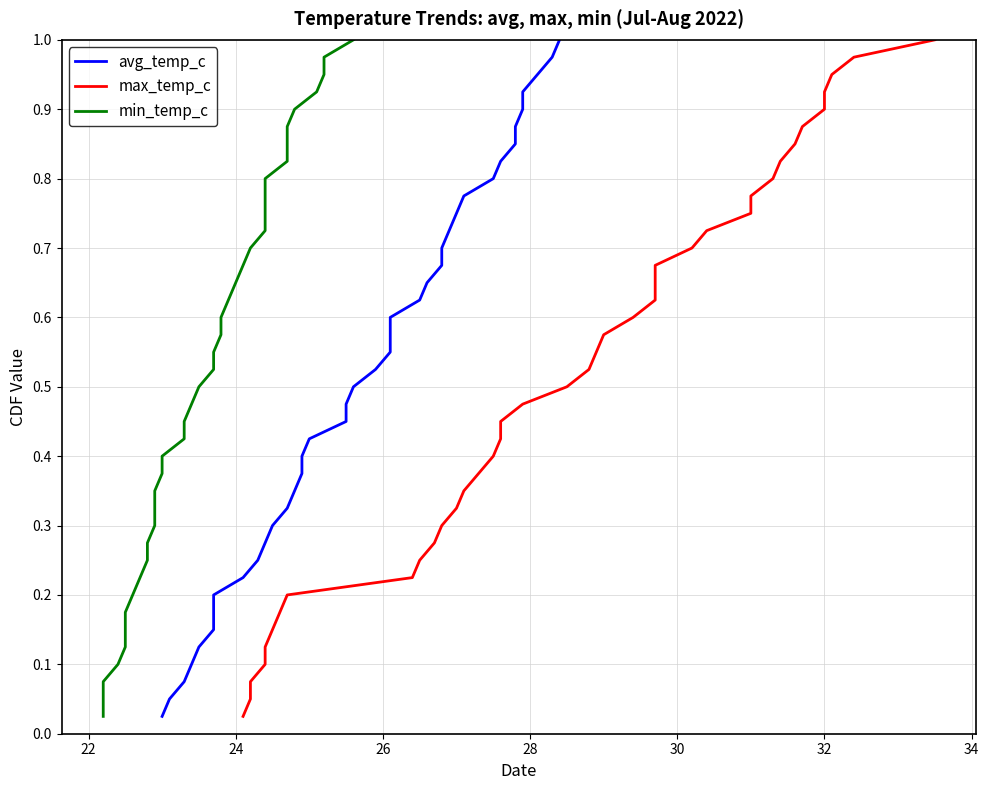

Reading left to right, extract all data points from this chart.

avg_temp_c: 0.0	0.1	0.1	0.1	0.1	0.1	0.2	0.2	0.2	0.2	0.3	0.3	0.3	0.3	0.4	0.4	0.4	0.5	0.5	0.5	0.5	0.6	0.6	0.6	0.6	0.7	0.7	0.7	0.7	0.8	0.8	0.8	0.8	0.8	0.9	0.9	0.9	0.9	1.0	1.0
max_temp_c: 0.0	0.1	0.1	0.1	0.1	0.1	0.2	0.2	0.2	0.2	0.3	0.3	0.3	0.3	0.4	0.4	0.4	0.5	0.5	0.5	0.5	0.6	0.6	0.6	0.6	0.7	0.7	0.7	0.7	0.8	0.8	0.8	0.8	0.8	0.9	0.9	0.9	0.9	1.0	1.0
min_temp_c: 0.0	0.1	0.1	0.1	0.1	0.1	0.2	0.2	0.2	0.2	0.3	0.3	0.3	0.3	0.4	0.4	0.4	0.5	0.5	0.5	0.5	0.6	0.6	0.6	0.6	0.7	0.7	0.7	0.7	0.8	0.8	0.8	0.8	0.8	0.9	0.9	0.9	0.9	1.0	1.0